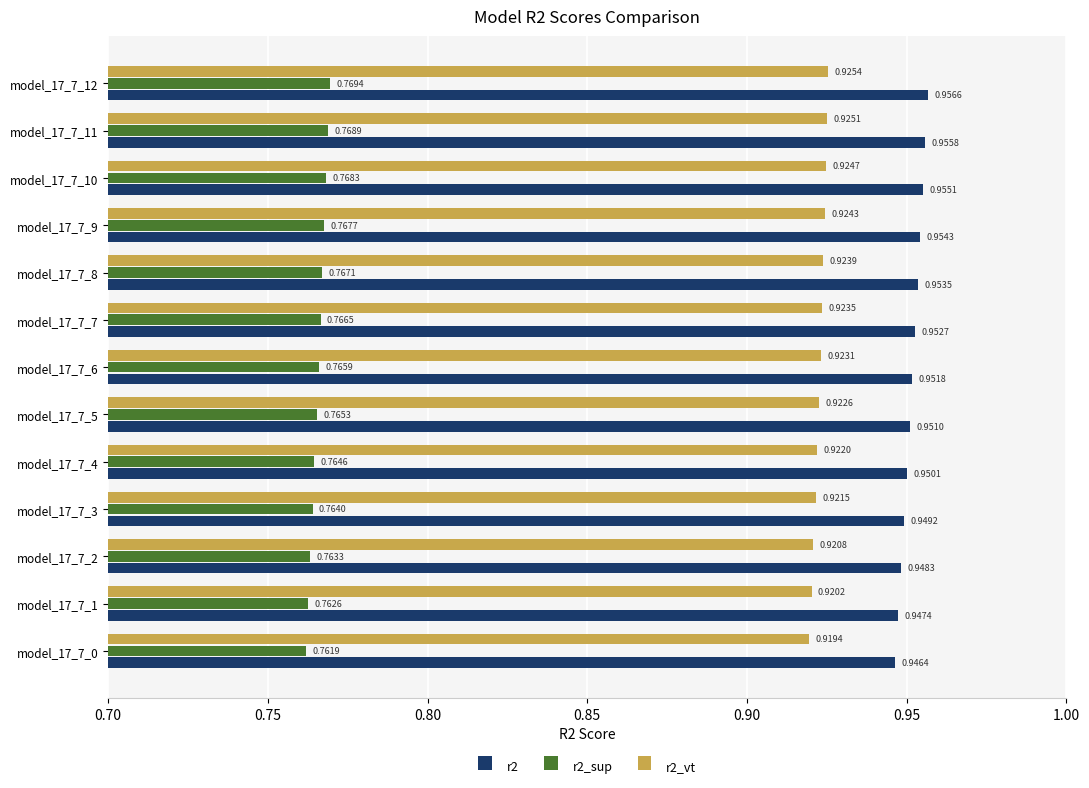

At how many categories does at least one series exceed 0?

13